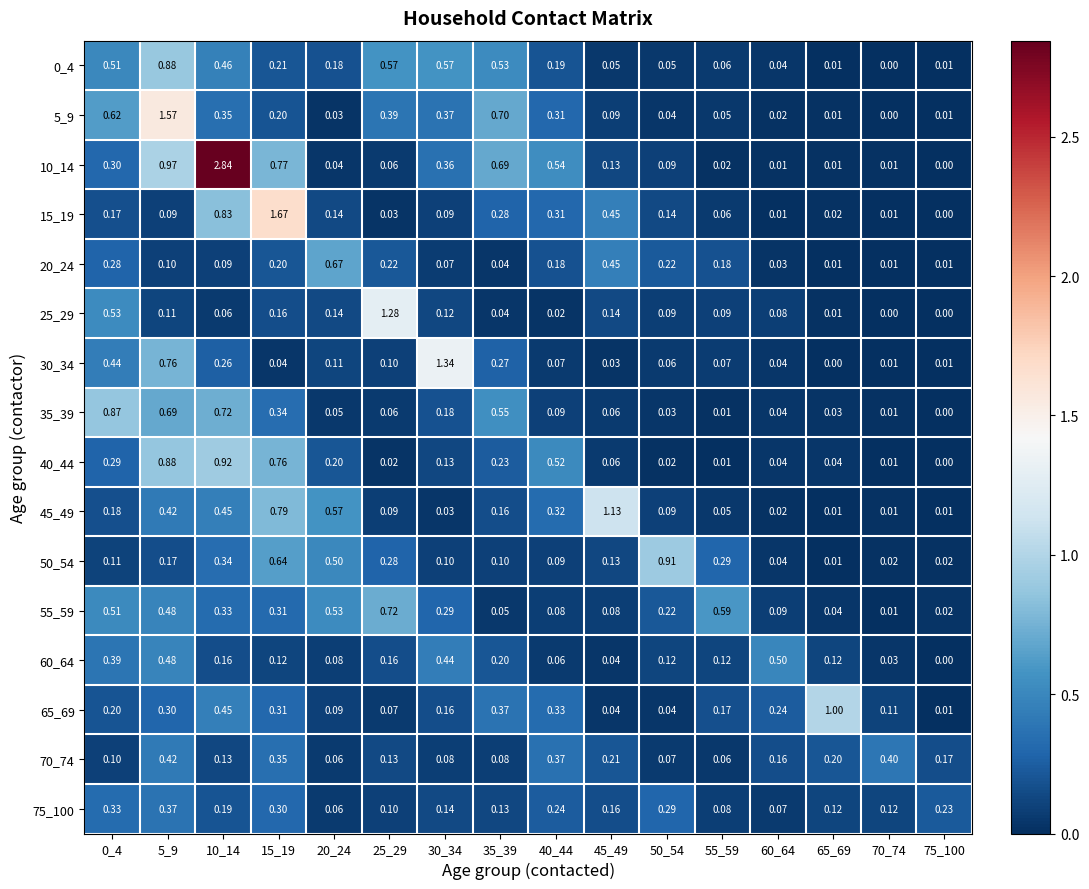

At how many categories does at least one series exceed 2?

1